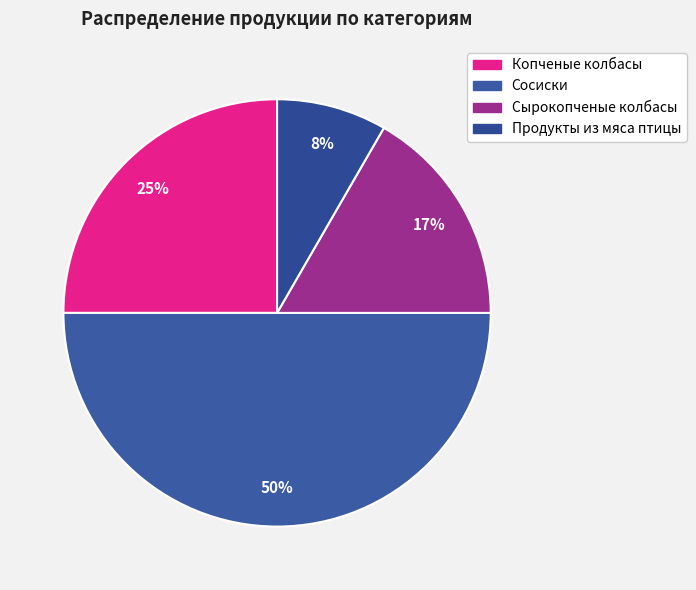

To the nearest percent, what is the average slice percentage?

25%